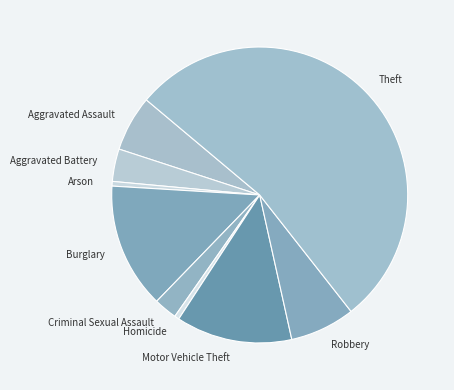

Which has a higher value, Criminal Sexual Assault or Robbery?

Robbery